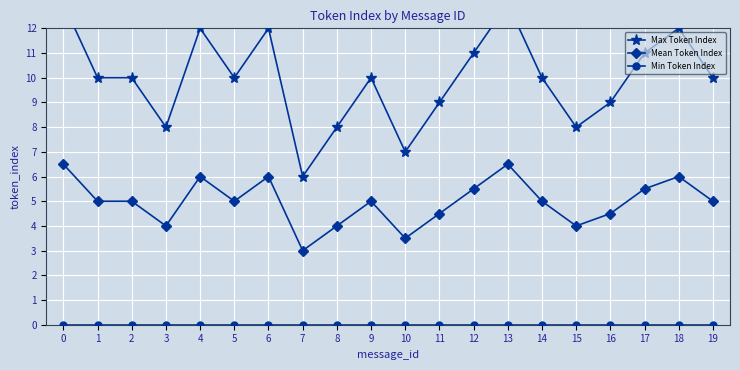

How many interior local valleys does the Max Token Index series have?

5